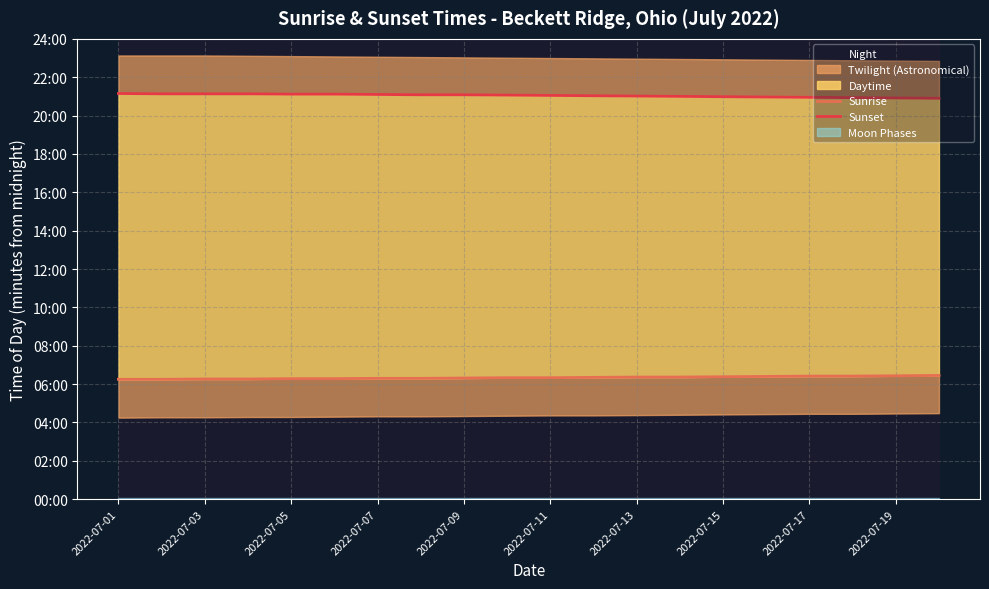

What is the sum of all Sunset values?

25252